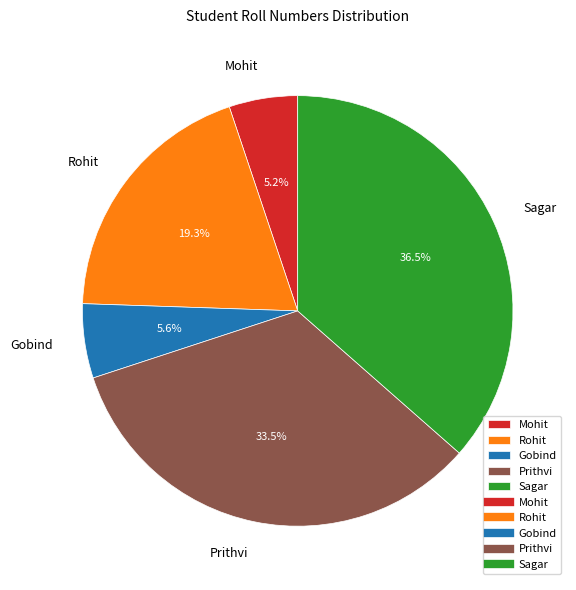

How many segments does this pie chart have?

5